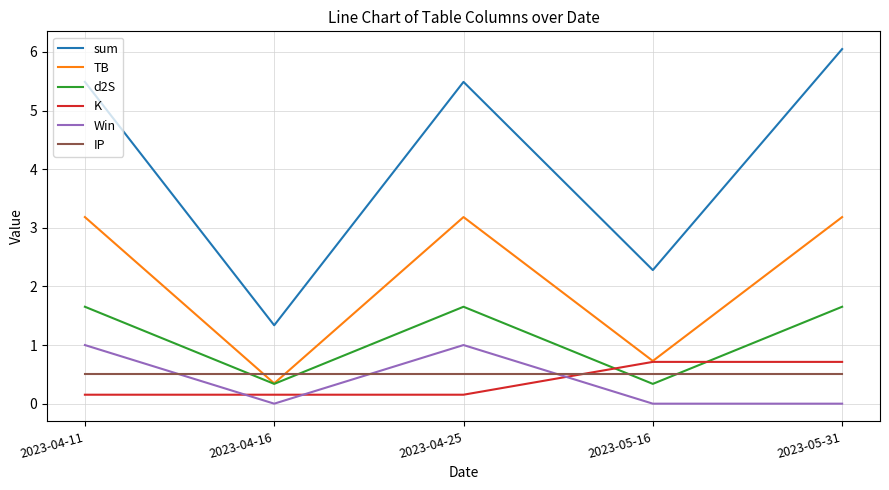

What is the average value of the K series?

0.4